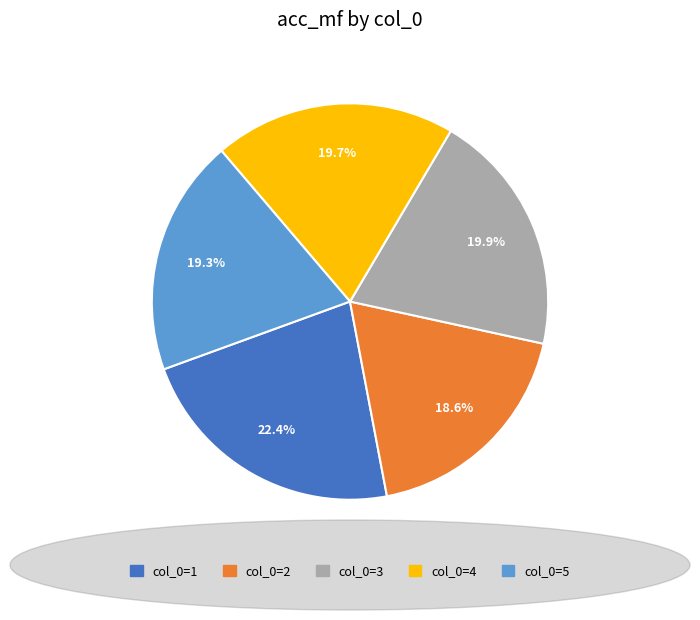

Is there any slice that represents more than half of the pie?

No